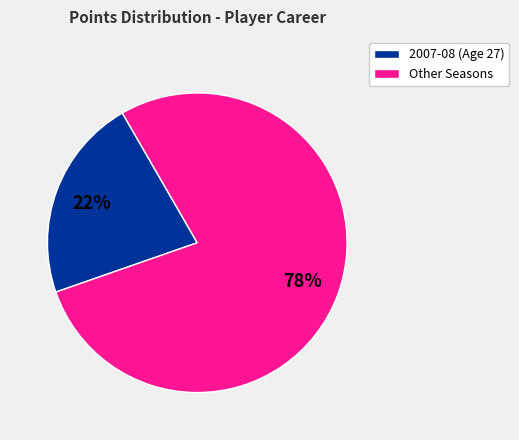

To the nearest percent, what is the difference between the largest and smallest slice percentages?

56%